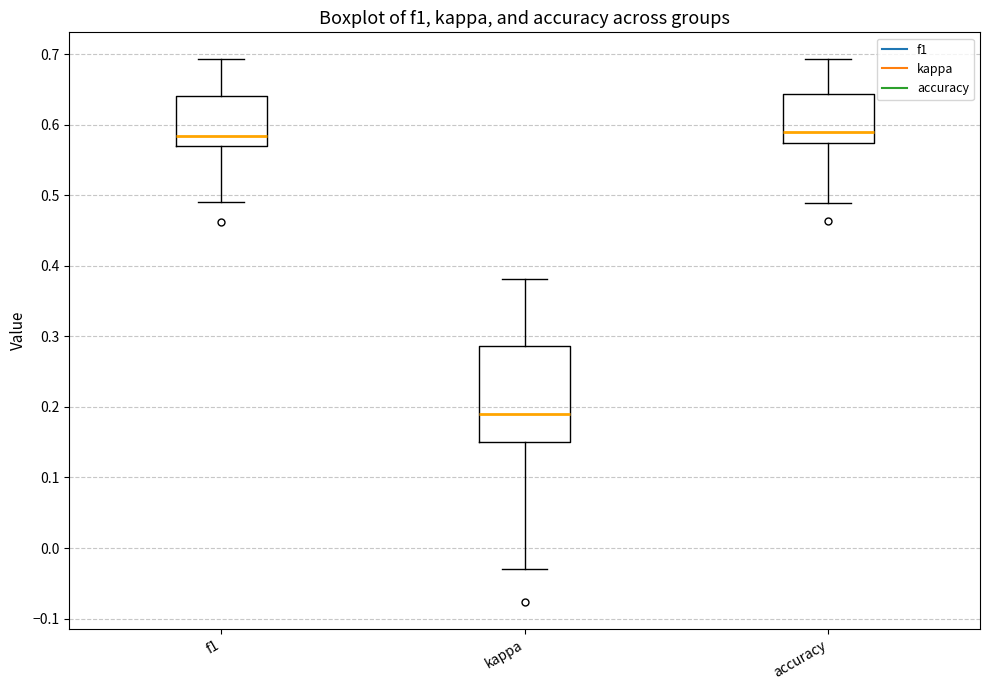

Which box is the tallest, from its lower edge to its upper edge?

kappa